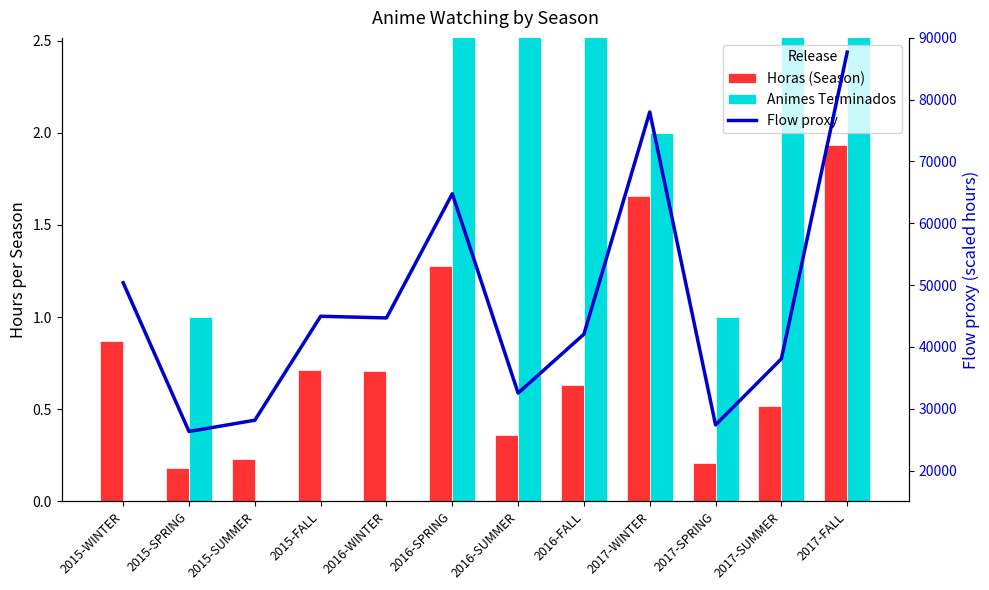

List the series in order of their peak value, highest first.

Flow proxy, Animes Terminados, Horas (Season)